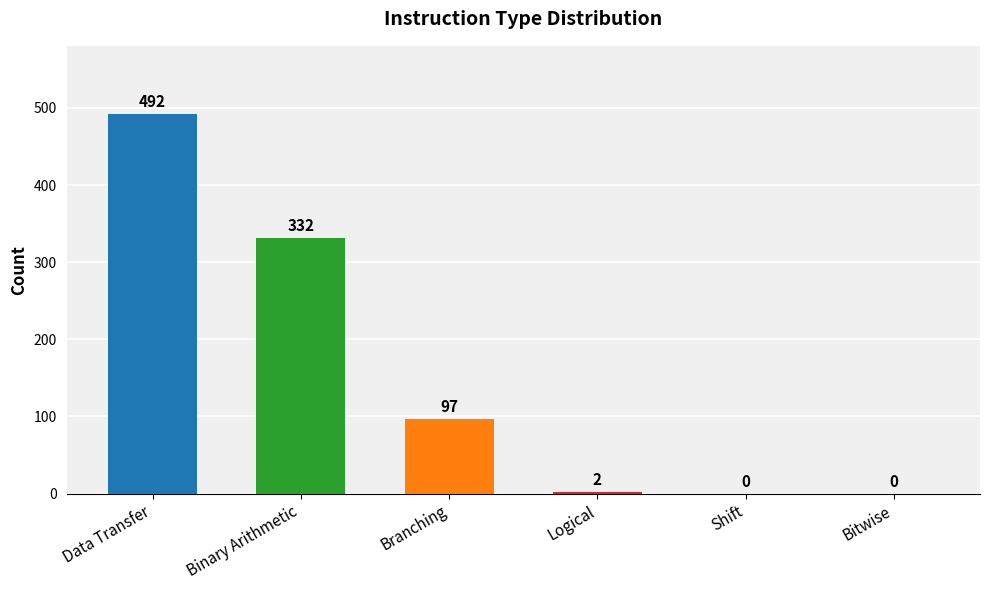

What is the approximate value at Binary Arithmetic?

332